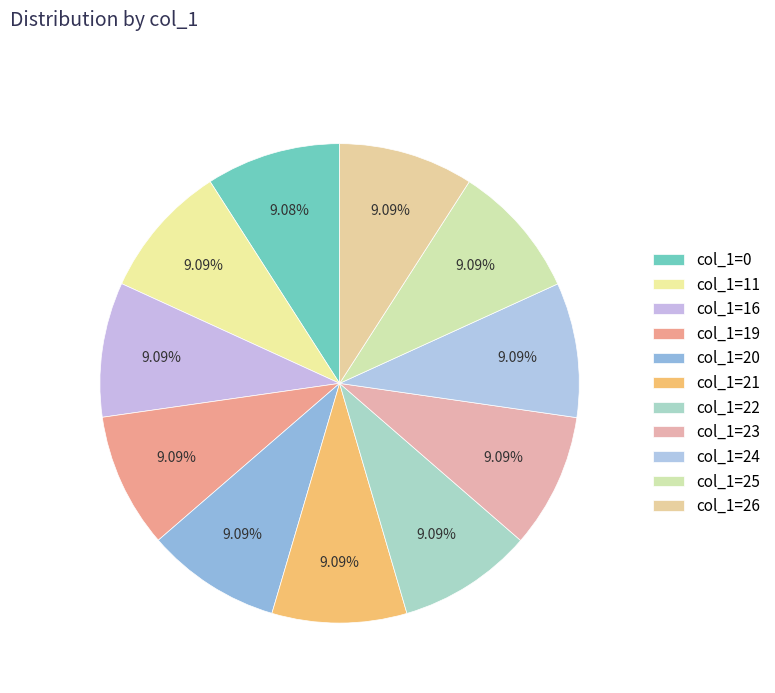

Rank the categories by value from lowest to highest.

0, 11, 16, 19, 20, 21, 22, 23, 24, 25, 26